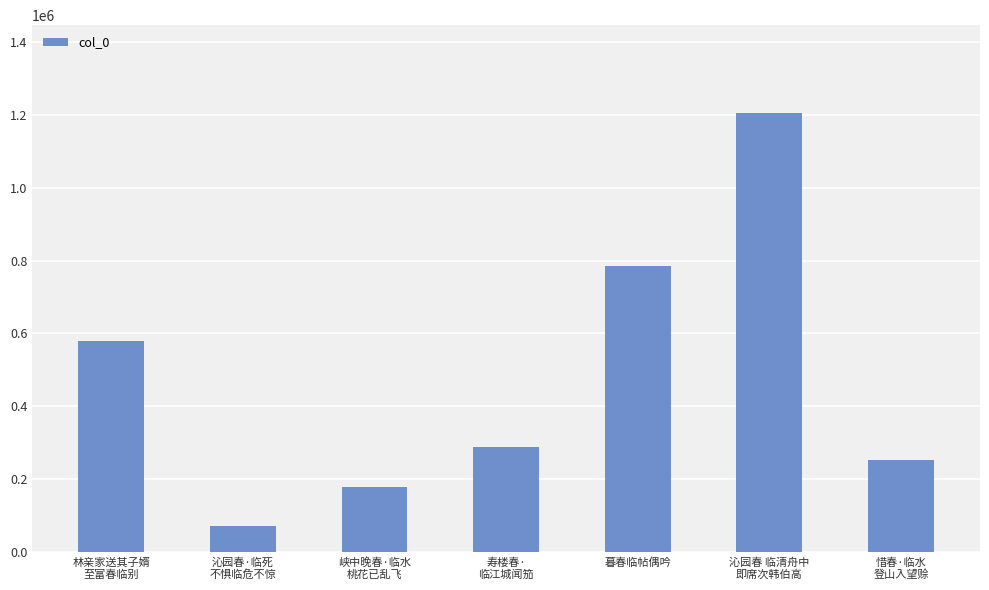

Rank the categories by value from lowest to highest.

沁园春·临死
不惧临危不惊, 峡中晚春·临水
桃花已乱飞, 惜春·临水
登山入望赊, 寿楼春·
临江城闻笳, 林亲家送其子婿
至富春临别, 暮春临帖偶吟, 沁园春 临清舟中
即席次韩伯高